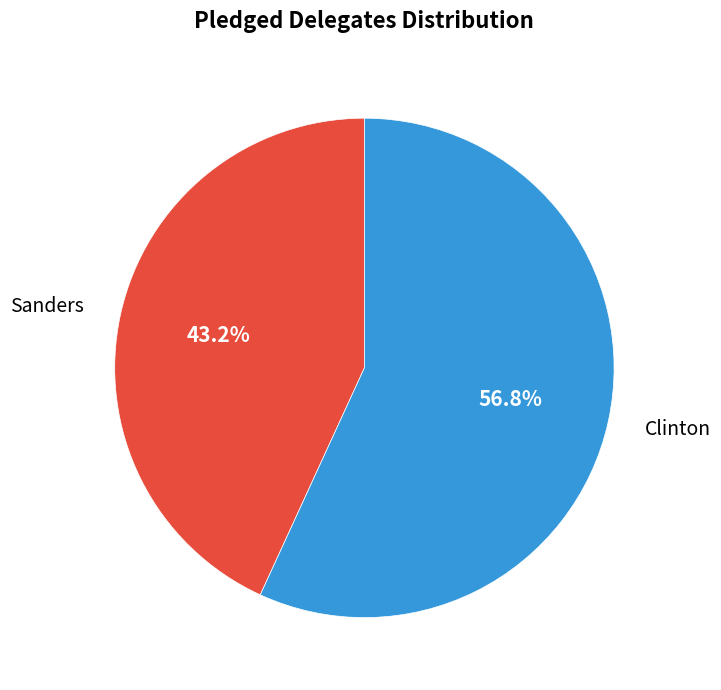

Is it true that Sanders is 29% of the pie?

False